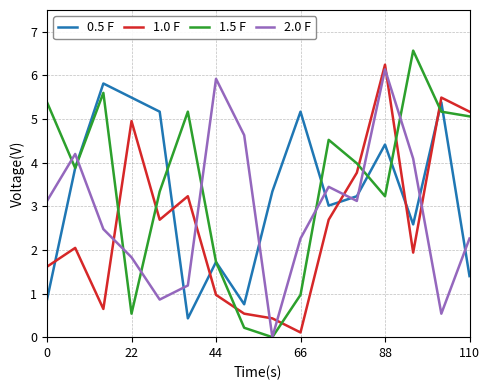

Rank the series by their average value, from highest to lowest.

1.5 F, 0.5 F, 2.0 F, 1.0 F